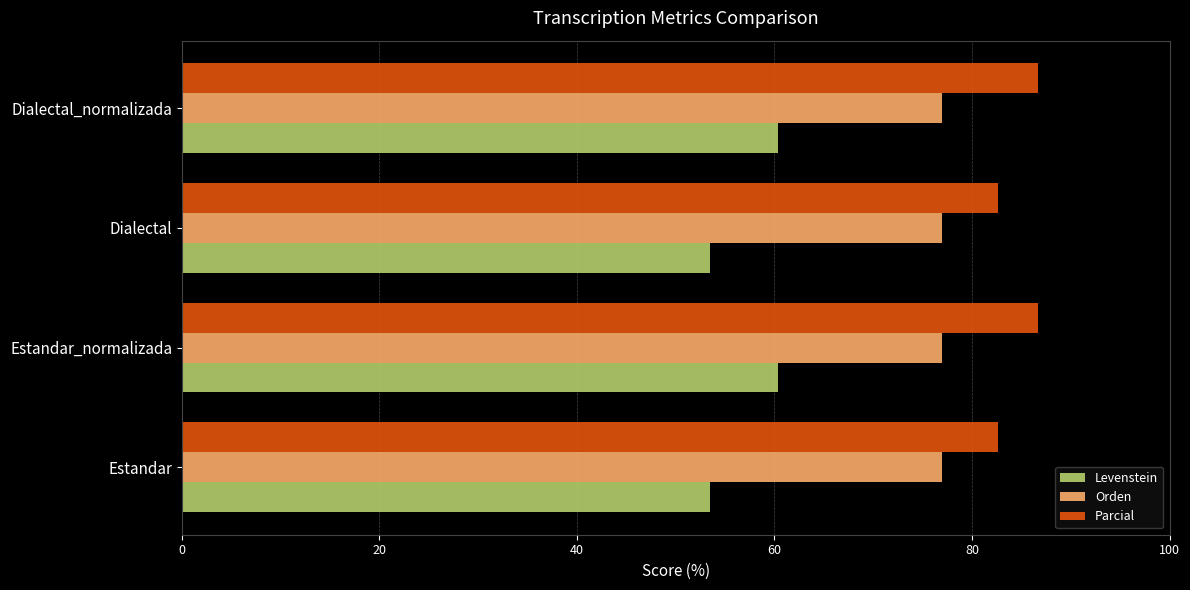

Which series has the largest range (max minus min)?

Levenstein